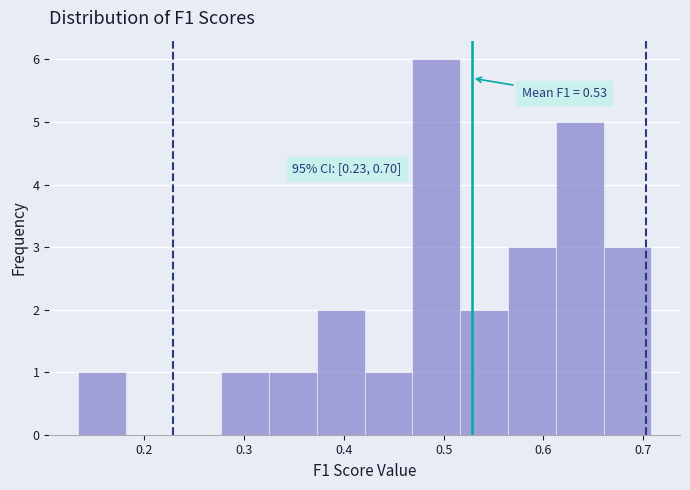

Over which range of the x-axis is the bar tallest?

0.47 to 0.52